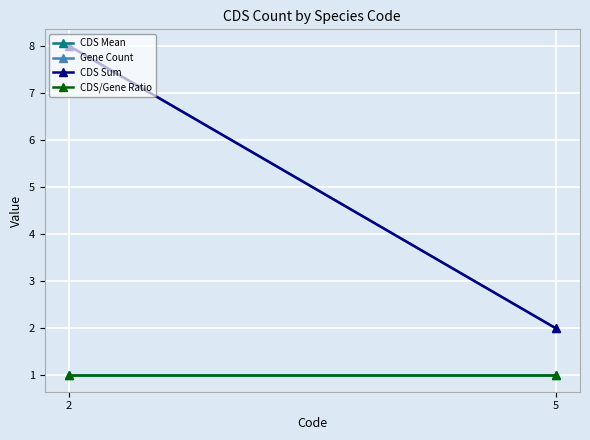

Is it true that Gene Count equals 5 at 2?

False